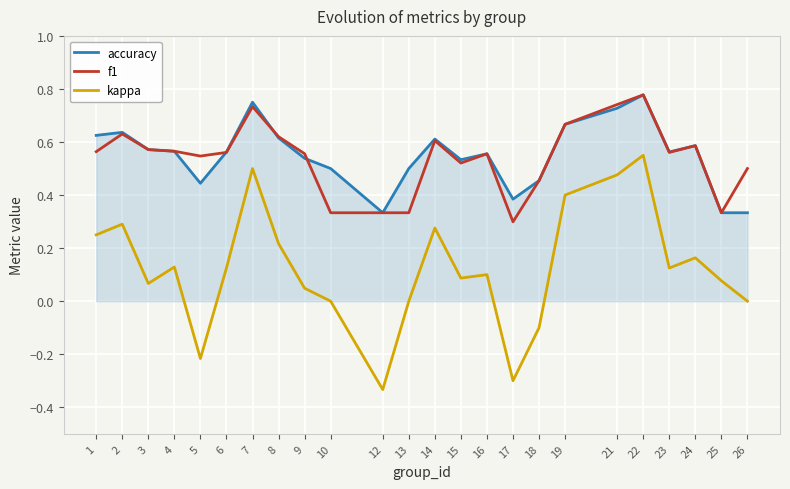

Which category has the lowest value in the f1 series?

17